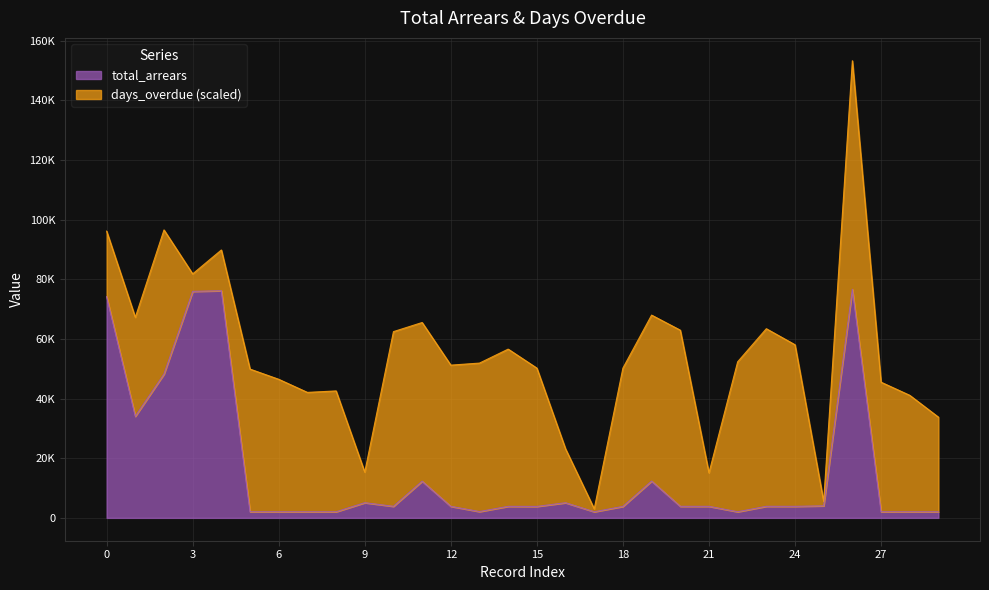

Does the chart display data point markers on the line(s)?

No